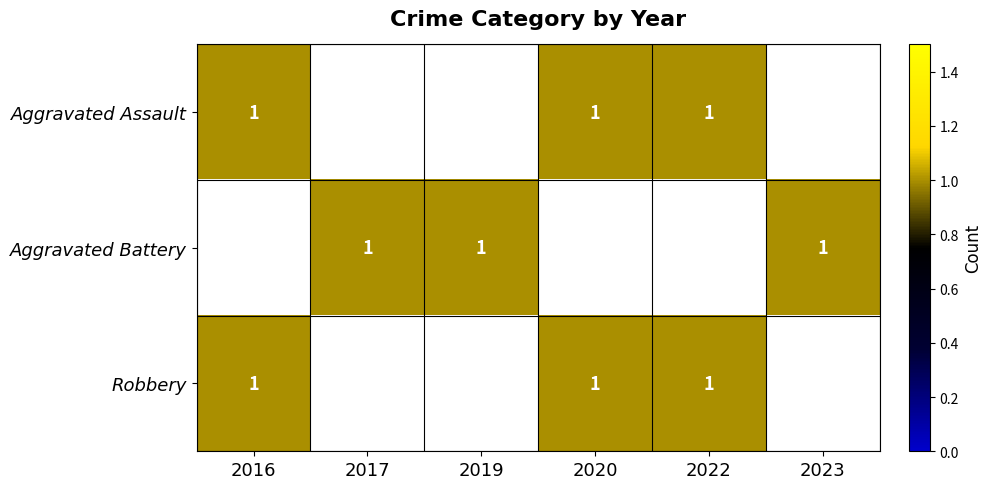

List the series in order of their peak value, highest first.

Aggravated Assault, Aggravated Battery, Robbery